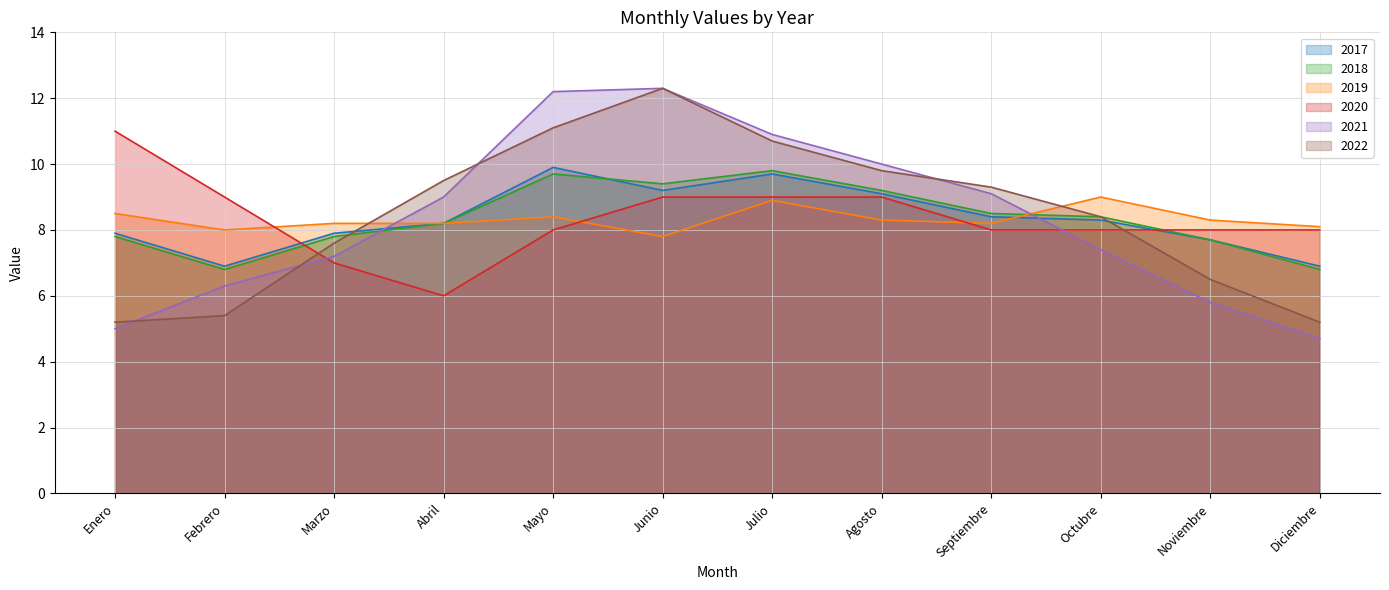

How many data points does each series have?

12